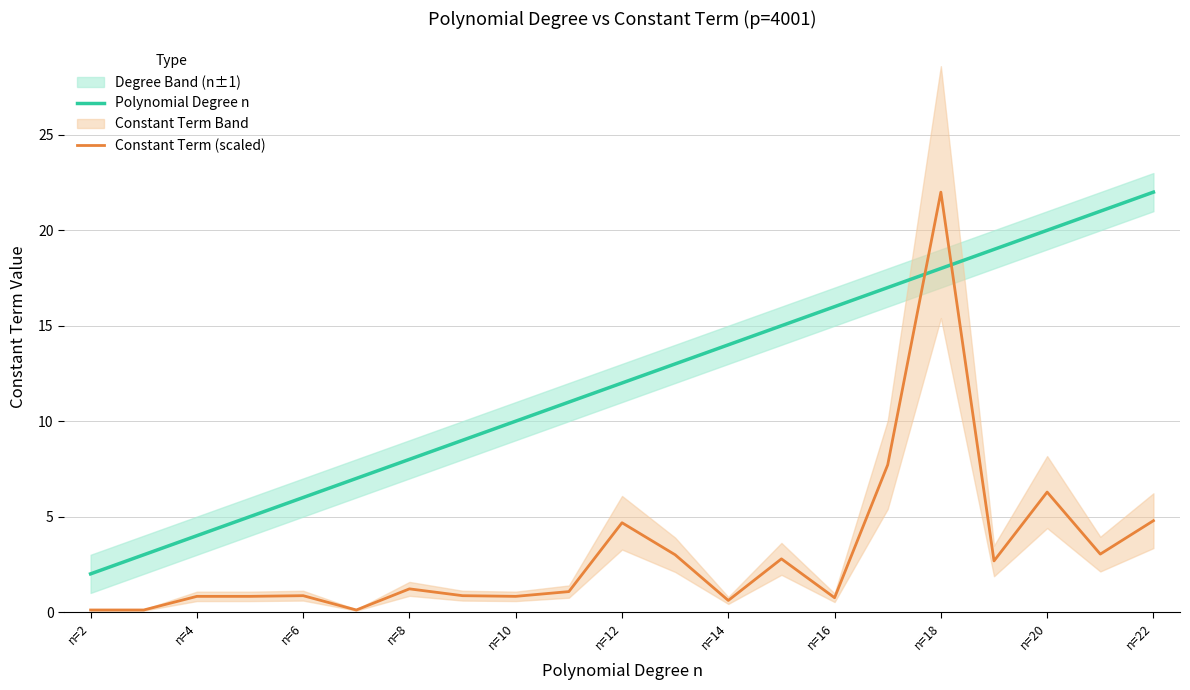

The Polynomial Degree n series shows 16.0 at n=16. True or false?

True